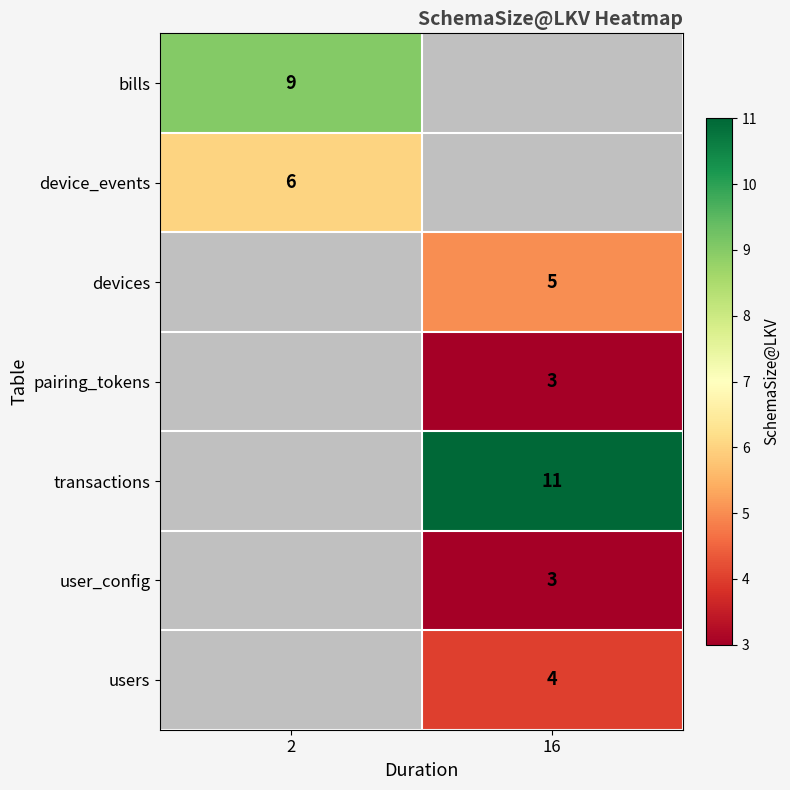

The device_events series shows 3 at 2. True or false?

False